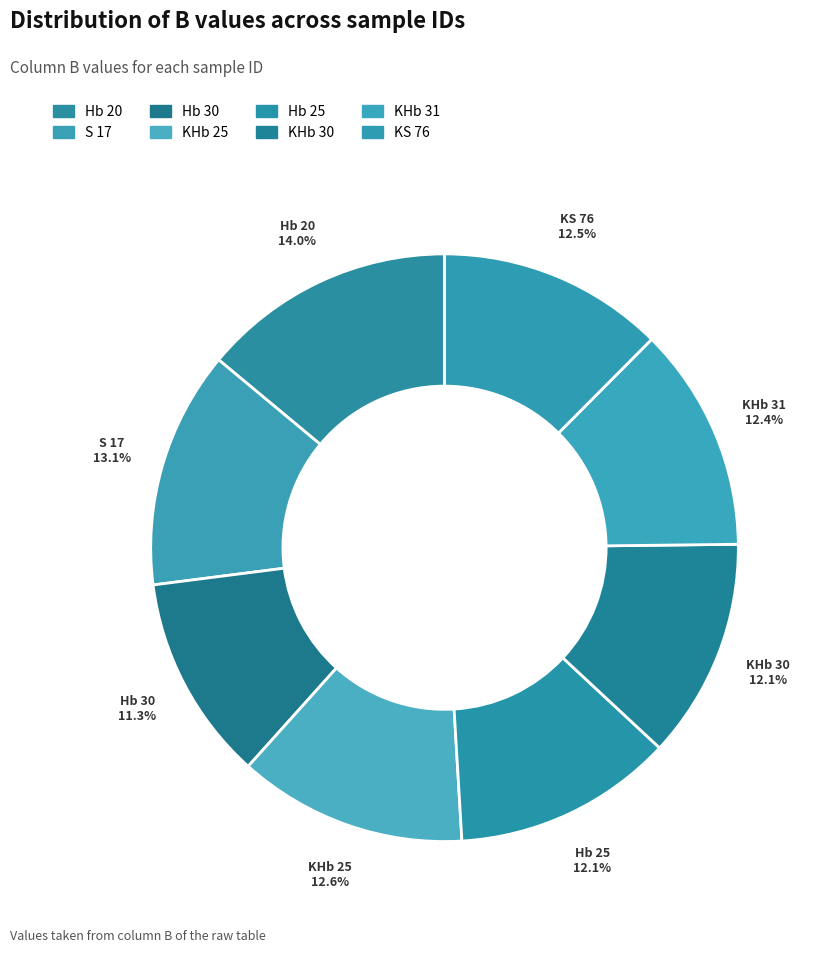

Does S 17 account for over 50% of the chart?

No